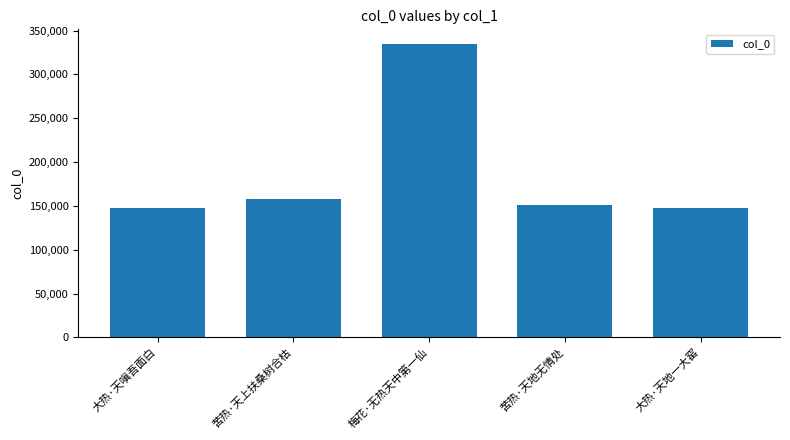

How many bars are there in total?

5